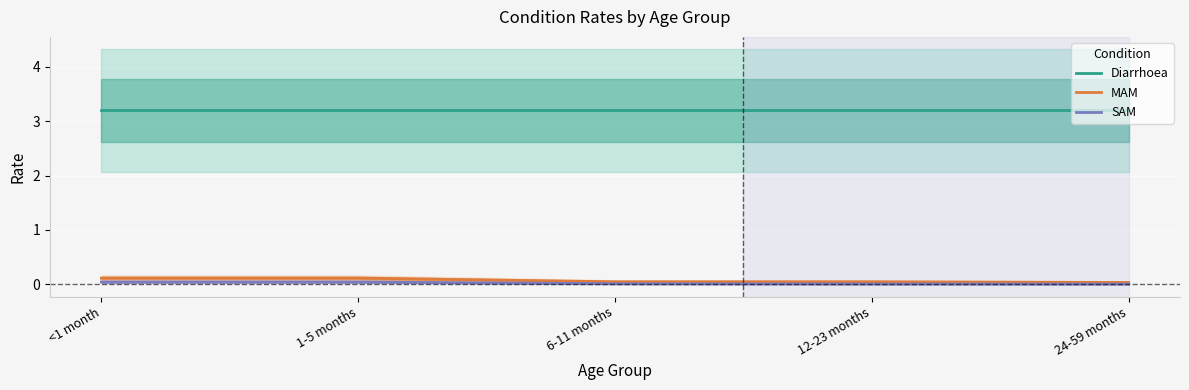

Which has a higher value, <1 month or 12-23 months?

<1 month